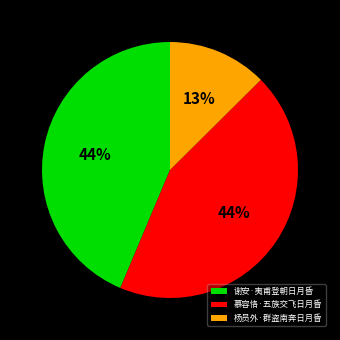

To the nearest percent, what is the average slice percentage?

33%